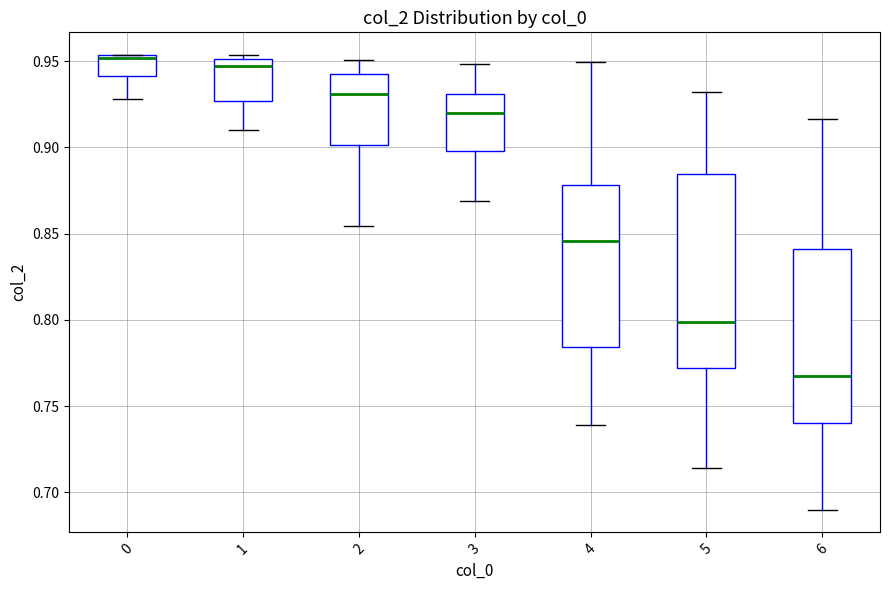

Where does the median line of the box at x = 6 sit on the y-axis? The values are not printed on the chart, so give them approximately, as read against the axis.

0.765